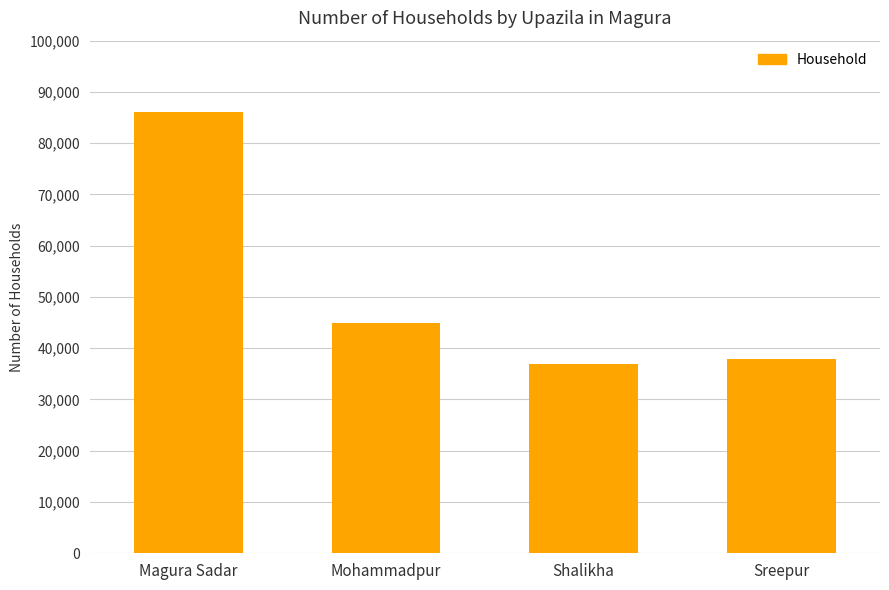

Rank the categories by value from lowest to highest.

Shalikha, Sreepur, Mohammadpur, Magura Sadar